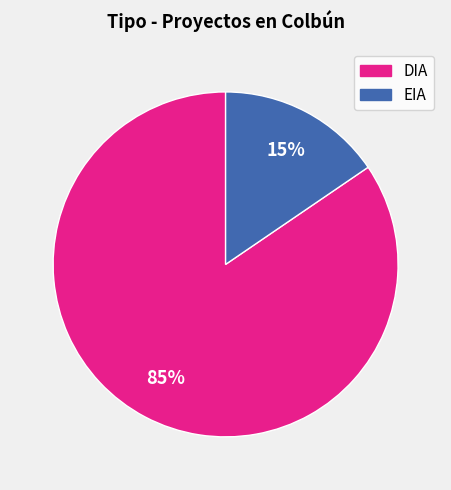

Count the number of slices in the pie.

2